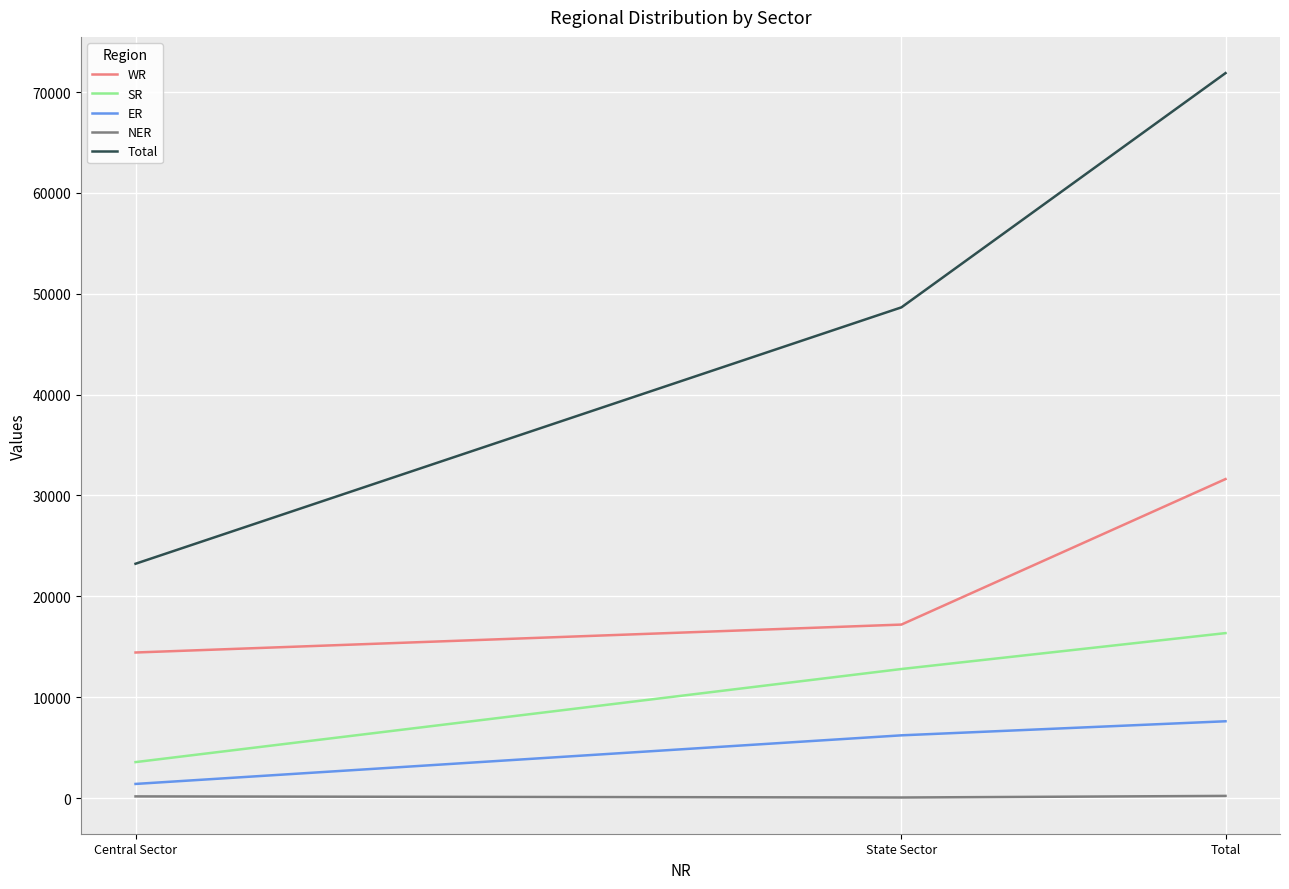

Count the ER values in the range 1395 to 7610.

3